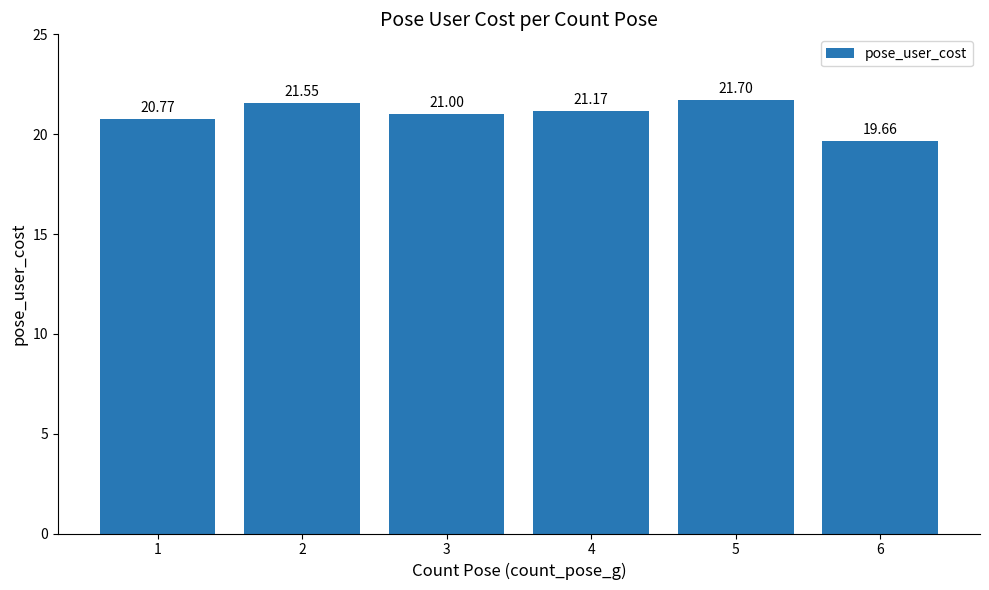

At which label does the data first exceed 21?

2